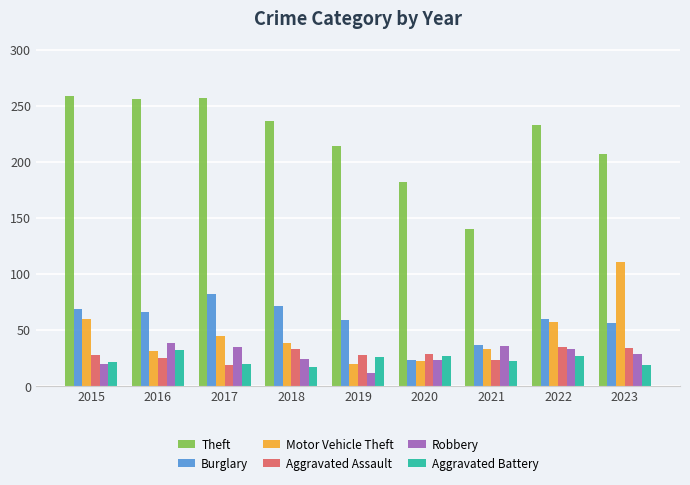

Rank the series at 2018 from lowest to highest value.

Aggravated Battery, Robbery, Aggravated Assault, Motor Vehicle Theft, Burglary, Theft